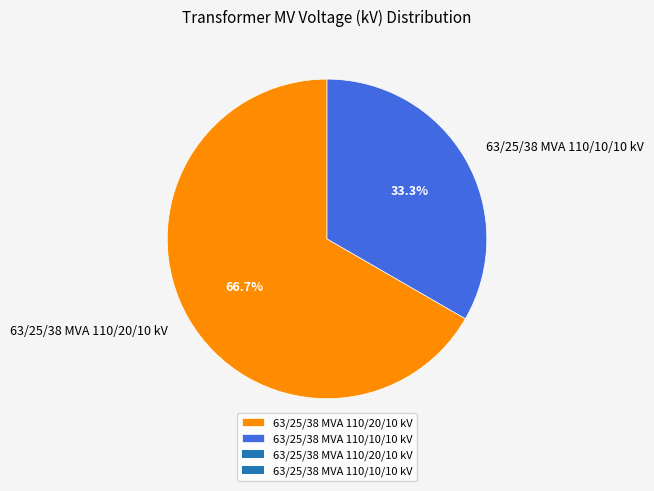

What is the ratio of the value at 63/25/38 MVA 110/20/10 kV to the value at 63/25/38 MVA 110/10/10 kV?

2.0